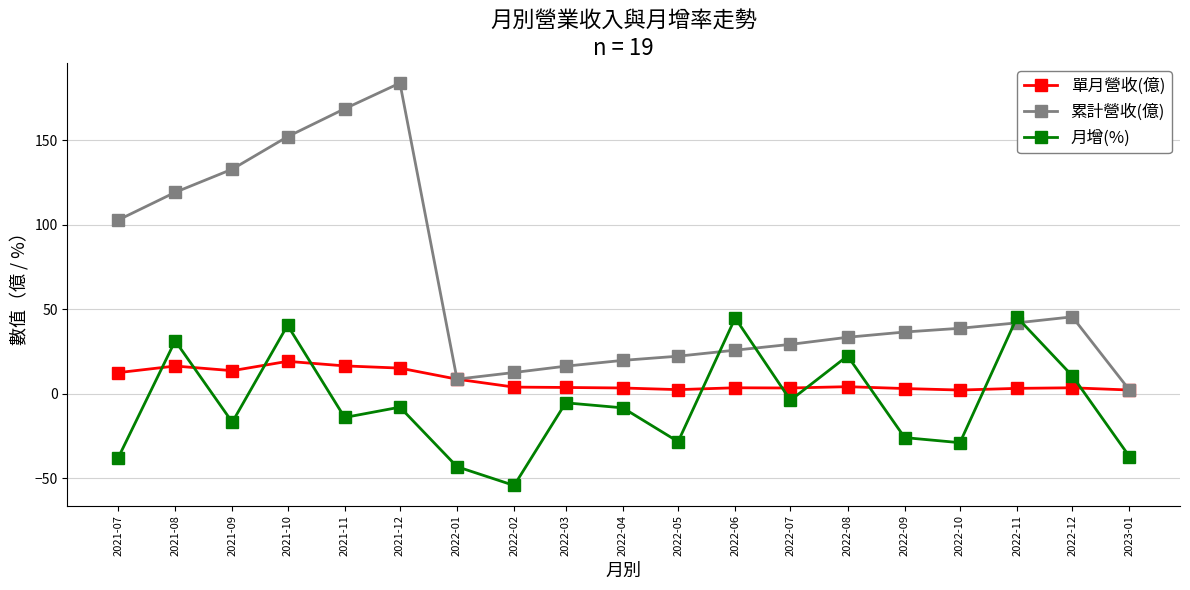

Rank the series by their average value, from lowest to highest.

月增(%), 單月營收(億), 累計營收(億)